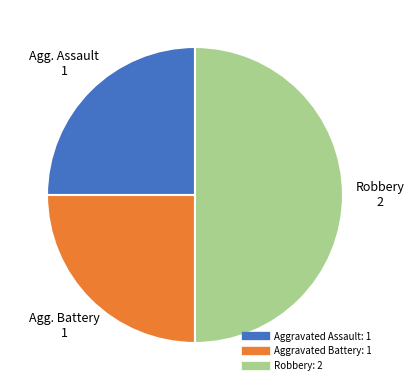

How many slices are in this pie chart?

3